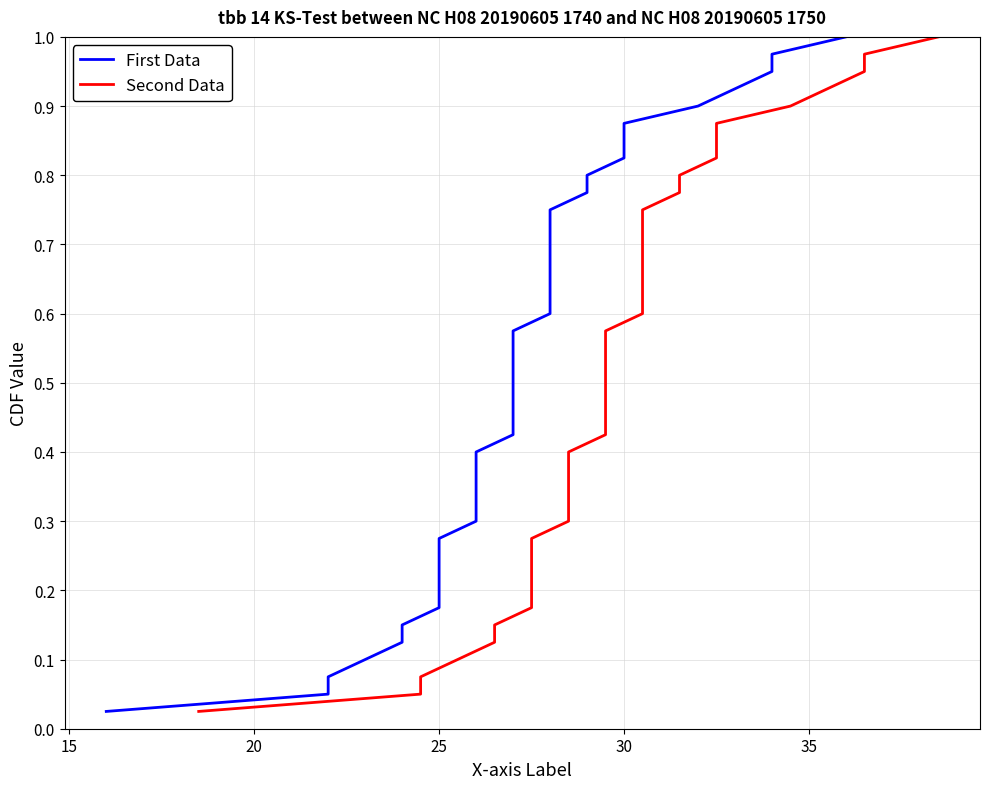

At how many categories does at least one series exceed 0?

40